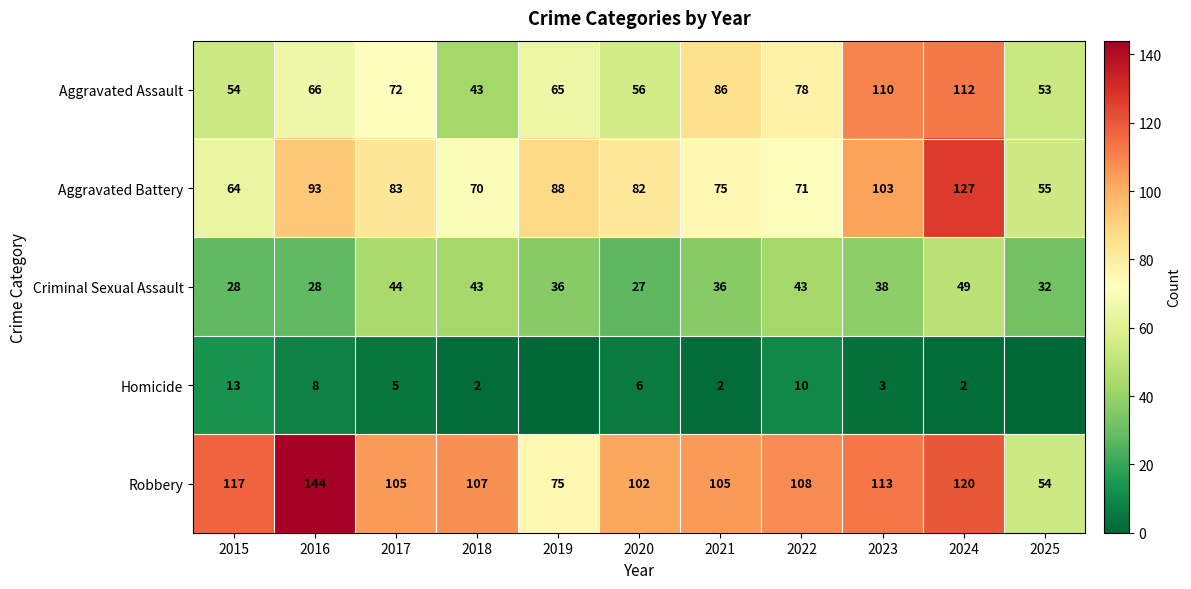

At which category is the sum across all series the highest?

2024